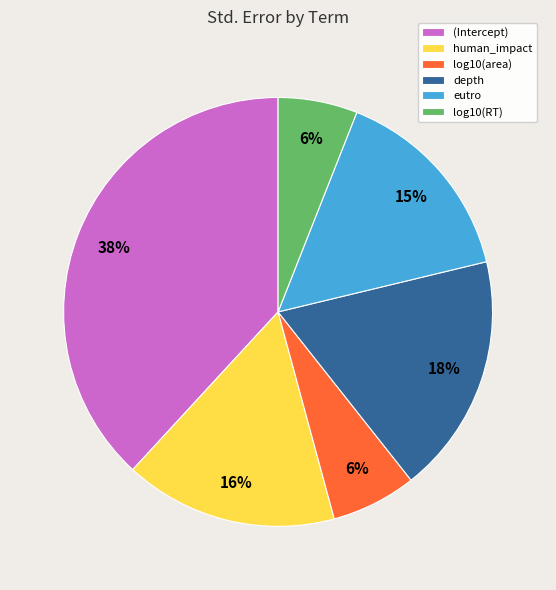

What percentage is the depth slice, to the nearest percent?

18%